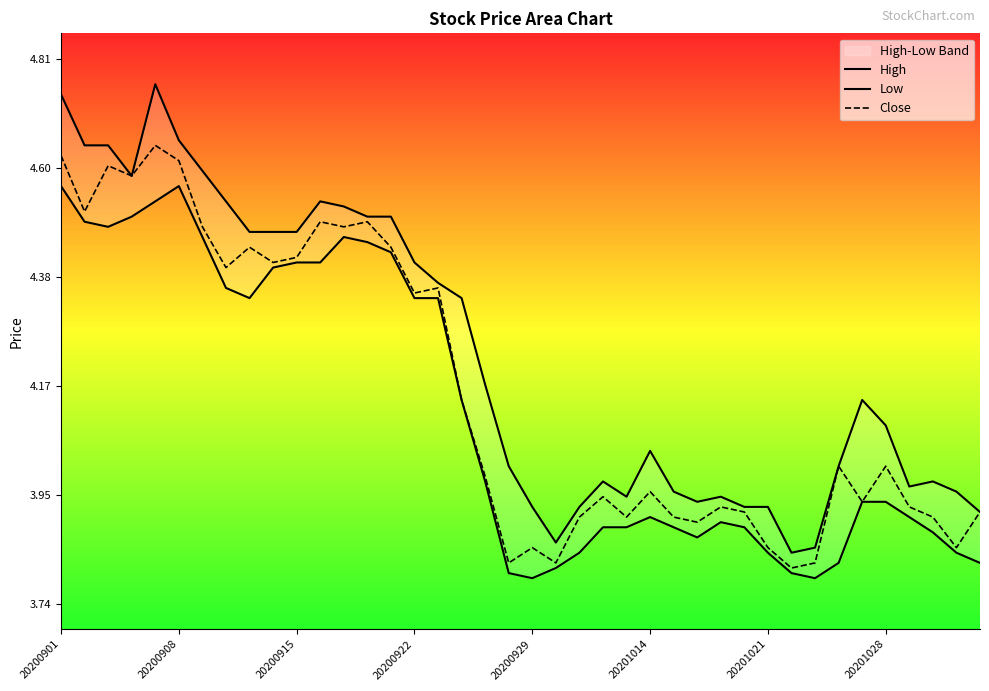

What is the total value across all series at 8?

13.2